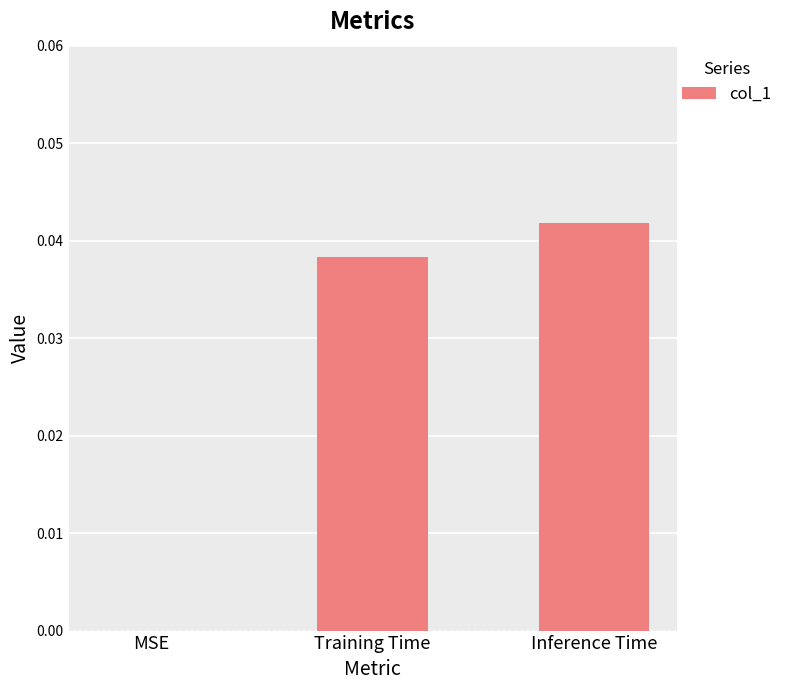

The value at MSE is 0.0. True or false?

True